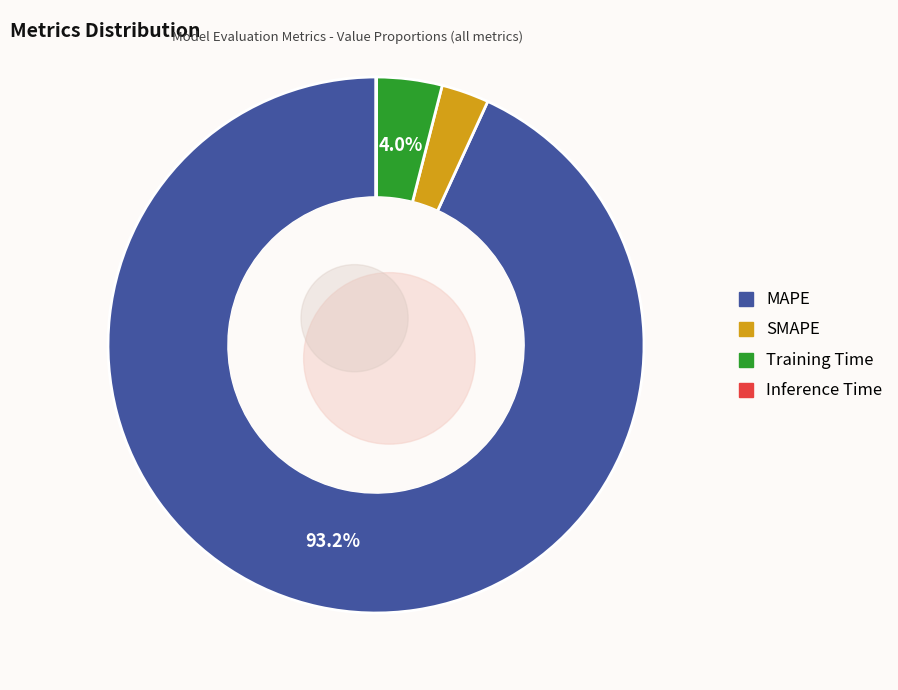

True or false: MAPE accounts for 81% of the total.

False